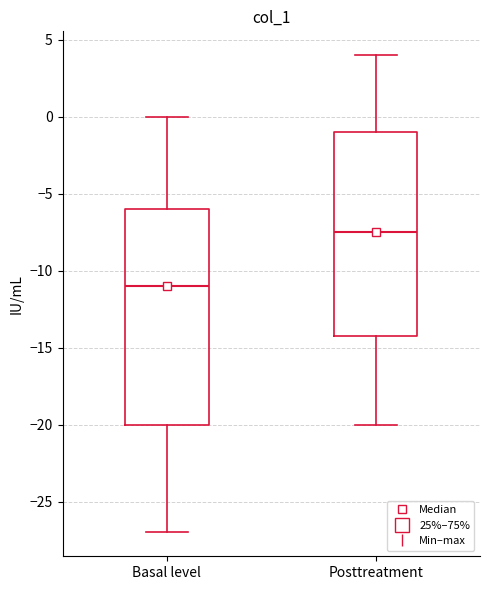

Reading left to right, transcribe this box plot: for each box, give where its median line is, the range the box spans, and where its two whiskers end, as read against the y-axis. The values are not printed on the chart, so give them approximately, as read against the axis.

Basal level: median -11.0, box -20.0 to -6.0, whiskers -27.0 to 0.0
Posttreatment: median -7.5, box -14.0 to -1.0, whiskers -20.0 to 4.0